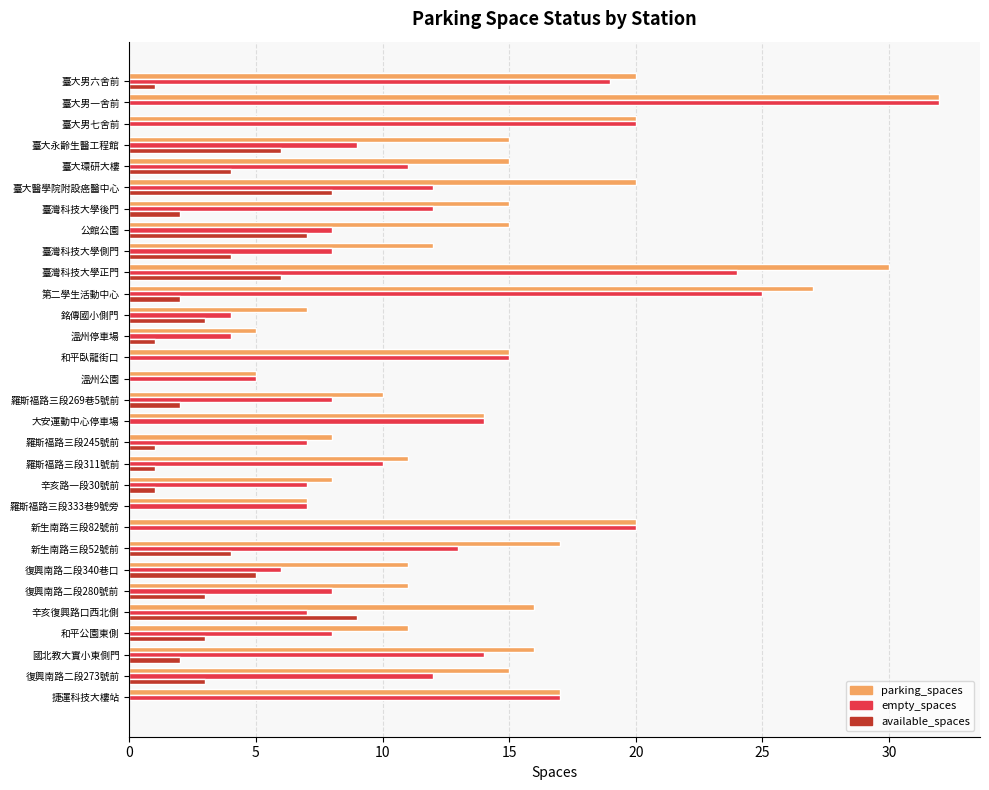

What are all the series names shown in the legend?

parking_spaces, empty_spaces, available_spaces